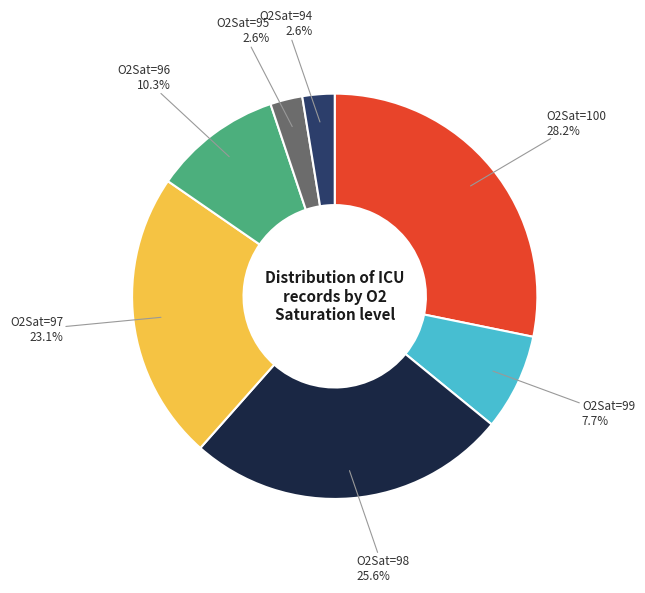

What percentage is NOT represented by O2Sat=95?

97.4%